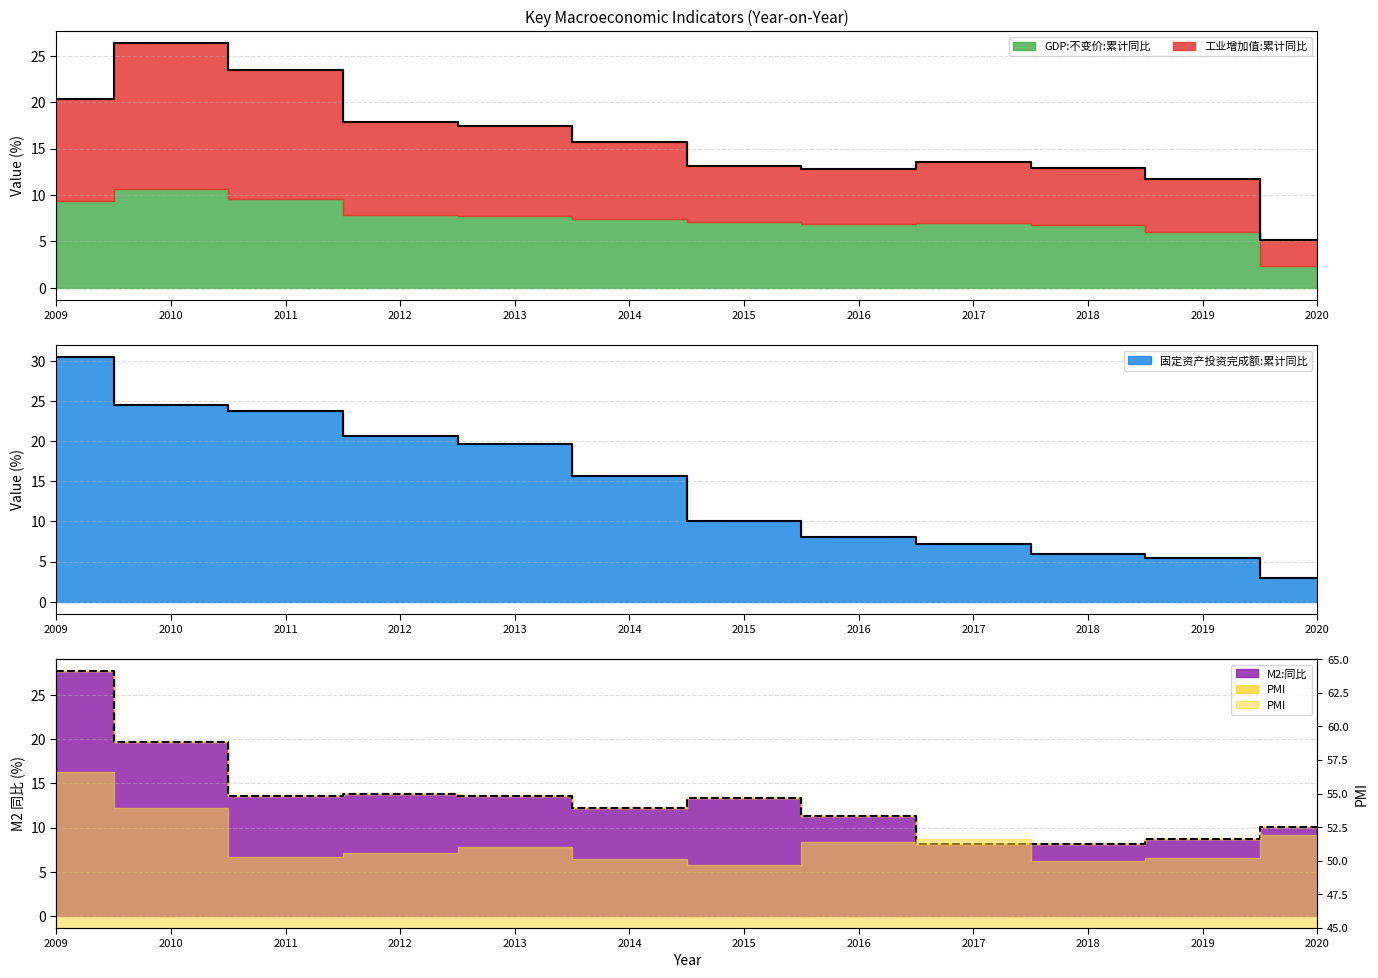

Which series has the largest range (max minus min)?

固定资产投资完成额:累计同比